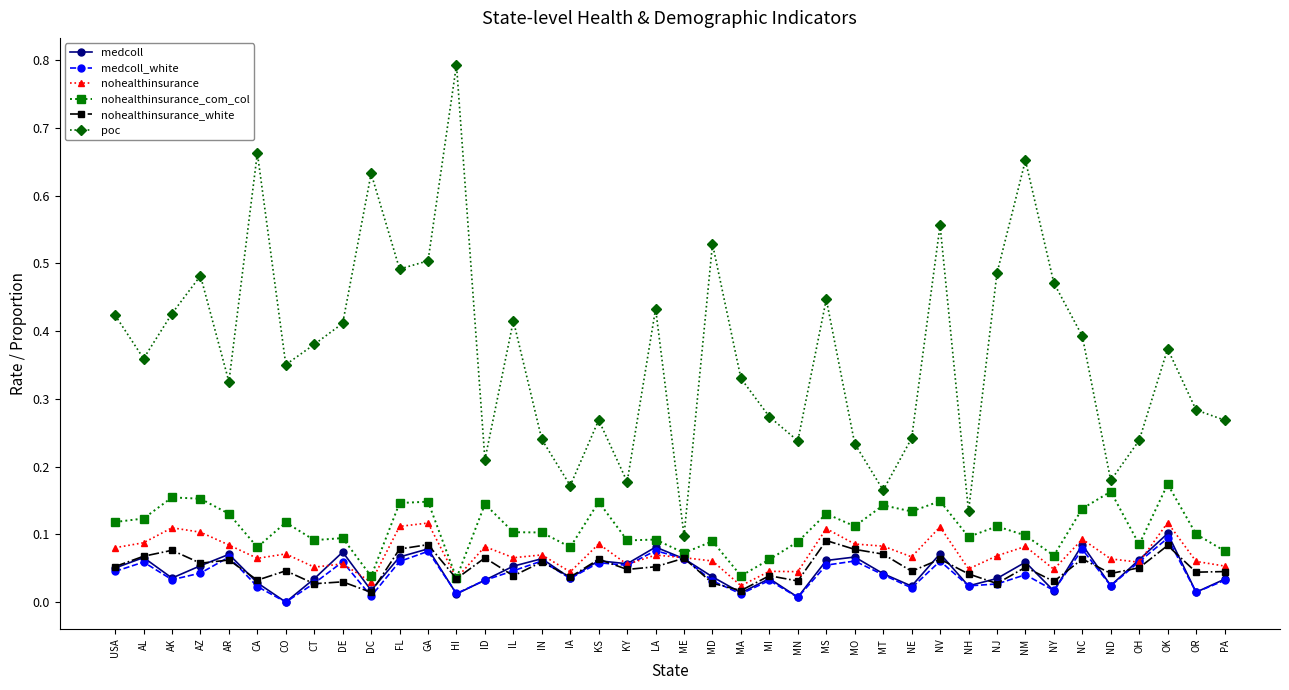

Which series changed the most between NH and OR?

poc